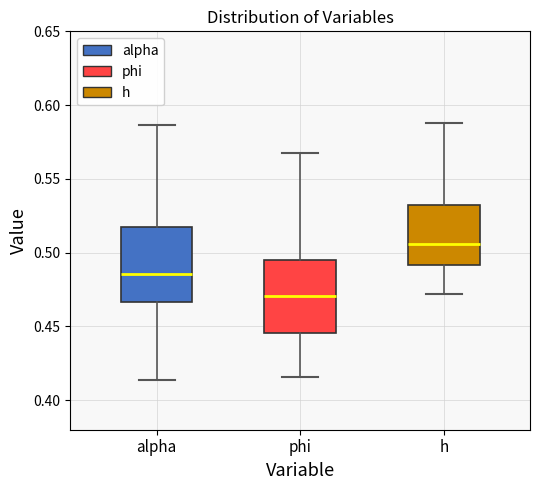

Reading left to right, read every box against the y-axis: the position of its median line, the range the box covers, and the ends of its whiskers. The values are not printed on the chart, so give them approximately, as read against the axis.

alpha: median 0.485, box 0.465 to 0.515, whiskers 0.415 to 0.585
phi: median 0.470, box 0.445 to 0.495, whiskers 0.415 to 0.570
h: median 0.505, box 0.490 to 0.530, whiskers 0.470 to 0.590